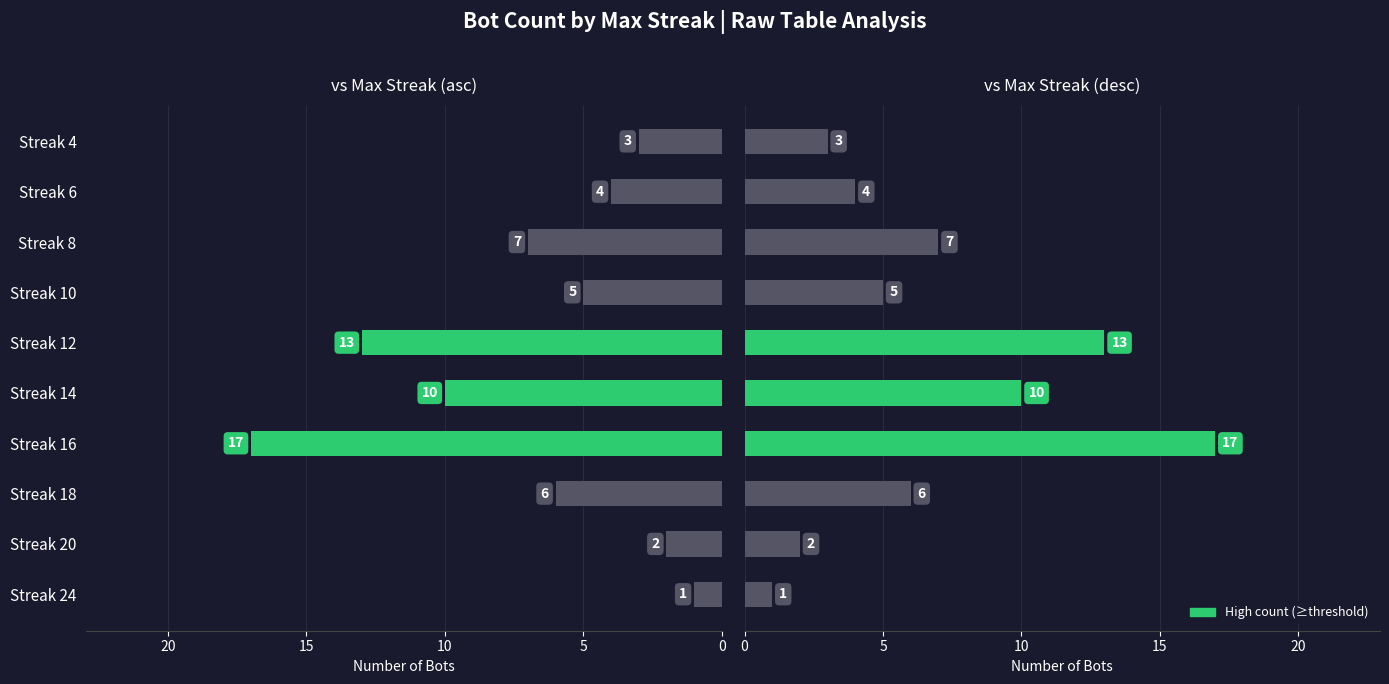

At Streak 6, list the series in order from smallest to largest.

Bot Count (left), Bot Count (right)